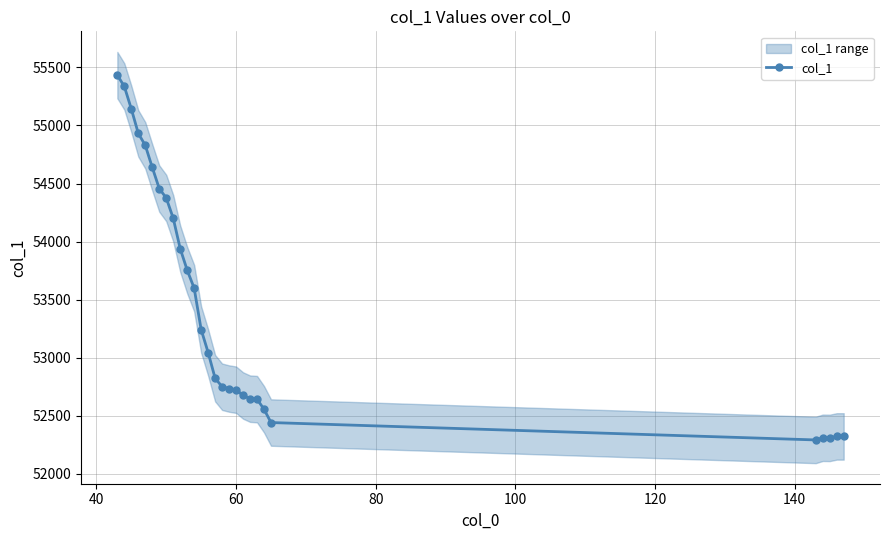

How many values are below 53043?

14